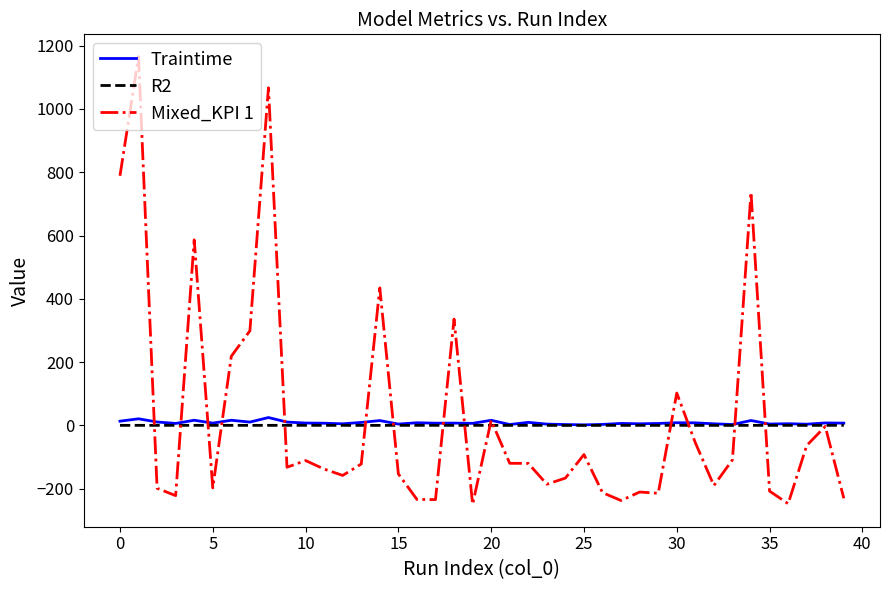

What is the smallest value displayed?

-249.1